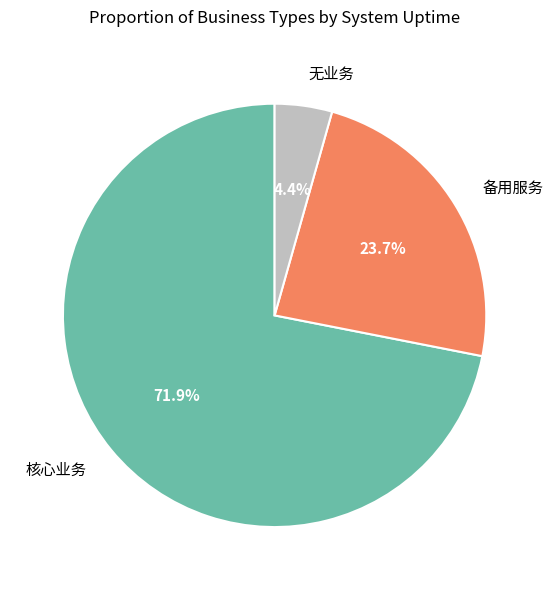

Count the number of slices in the pie.

3